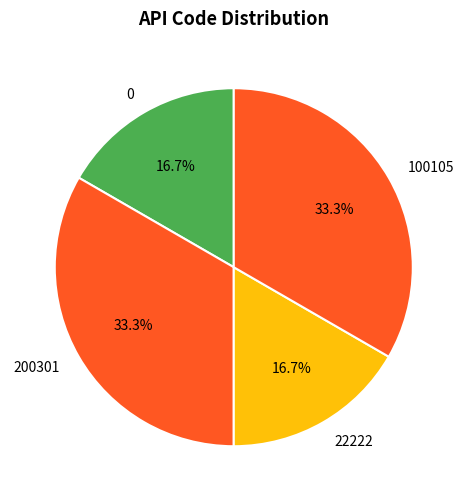

Does 200301 represent more than half of the total?

No